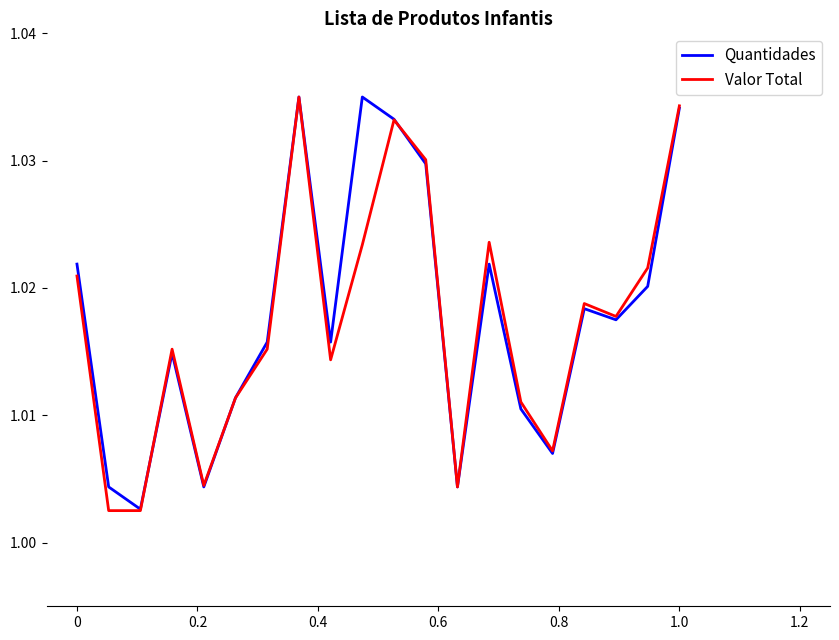

Is it true that Valor Total equals 1.5 at 1.0?

False